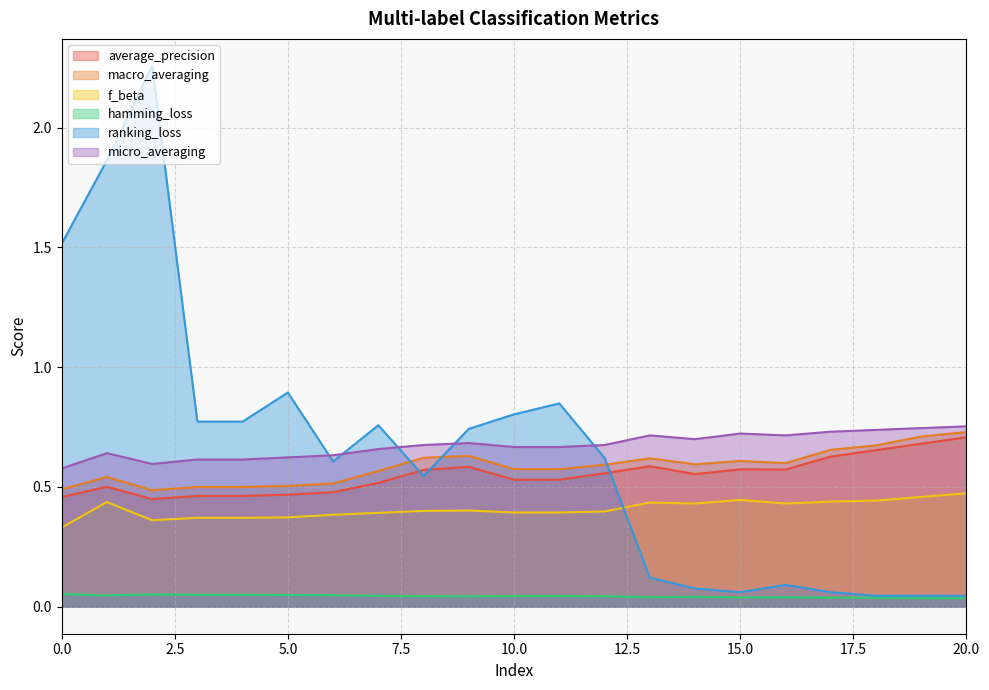

Reading left to right, extract all data points from this chart.

average_precision: 0.5	0.5	0.4	0.5	0.5	0.5	0.5	0.5	0.6	0.6	0.5	0.5	0.6	0.6	0.6	0.6	0.6	0.6	0.7	0.7	0.7
macro_averaging: 0.5	0.5	0.5	0.5	0.5	0.5	0.5	0.6	0.6	0.6	0.6	0.6	0.6	0.6	0.6	0.6	0.6	0.7	0.7	0.7	0.7
f_beta: 0.3	0.4	0.4	0.4	0.4	0.4	0.4	0.4	0.4	0.4	0.4	0.4	0.4	0.4	0.4	0.4	0.4	0.4	0.4	0.5	0.5
hamming_loss: 0.1	0.0	0.1	0.0	0.0	0.0	0.0	0.0	0.0	0.0	0.0	0.0	0.0	0.0	0.0	0.0	0.0	0.0	0.0	0.0	0.0
ranking_loss: 1.5	1.9	2.3	0.8	0.8	0.9	0.6	0.8	0.5	0.7	0.8	0.8	0.6	0.1	0.1	0.1	0.1	0.1	0.0	0.0	0.0
micro_averaging: 0.6	0.6	0.6	0.6	0.6	0.6	0.6	0.7	0.7	0.7	0.7	0.7	0.7	0.7	0.7	0.7	0.7	0.7	0.7	0.7	0.8